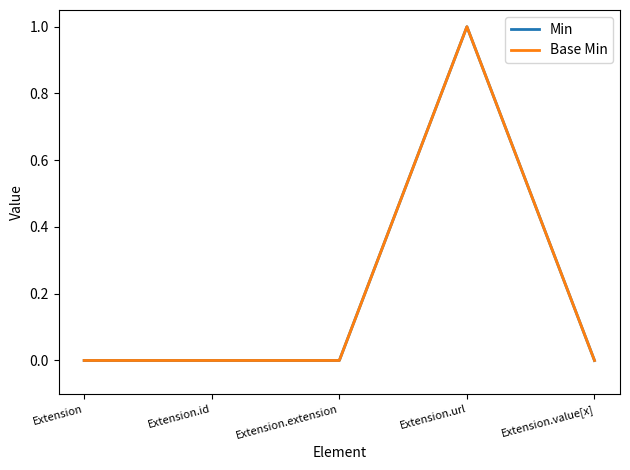

Does the chart display data point markers on the line(s)?

No